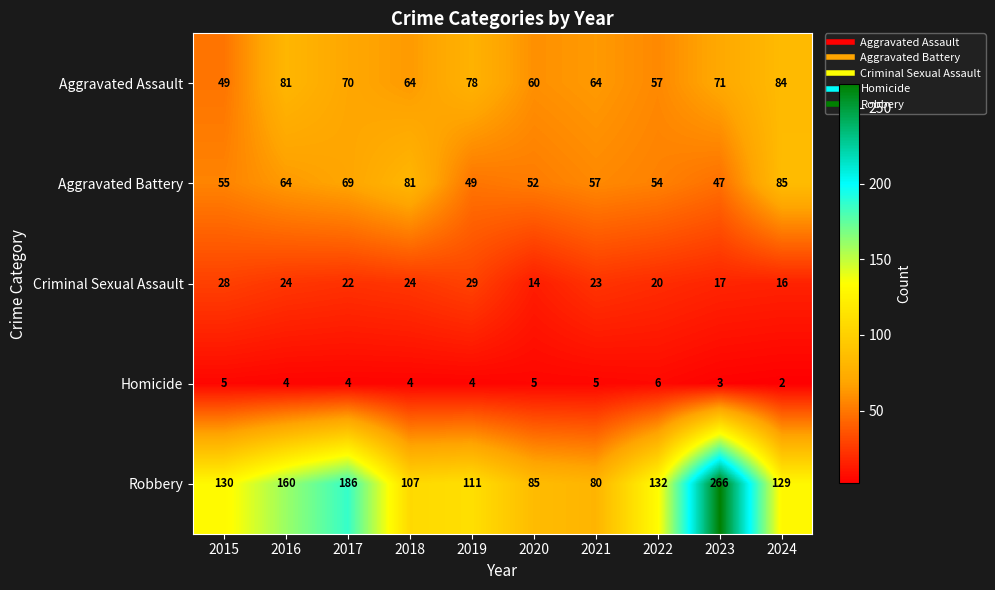

Read the Robbery value at 2021, to the nearest 10.

80